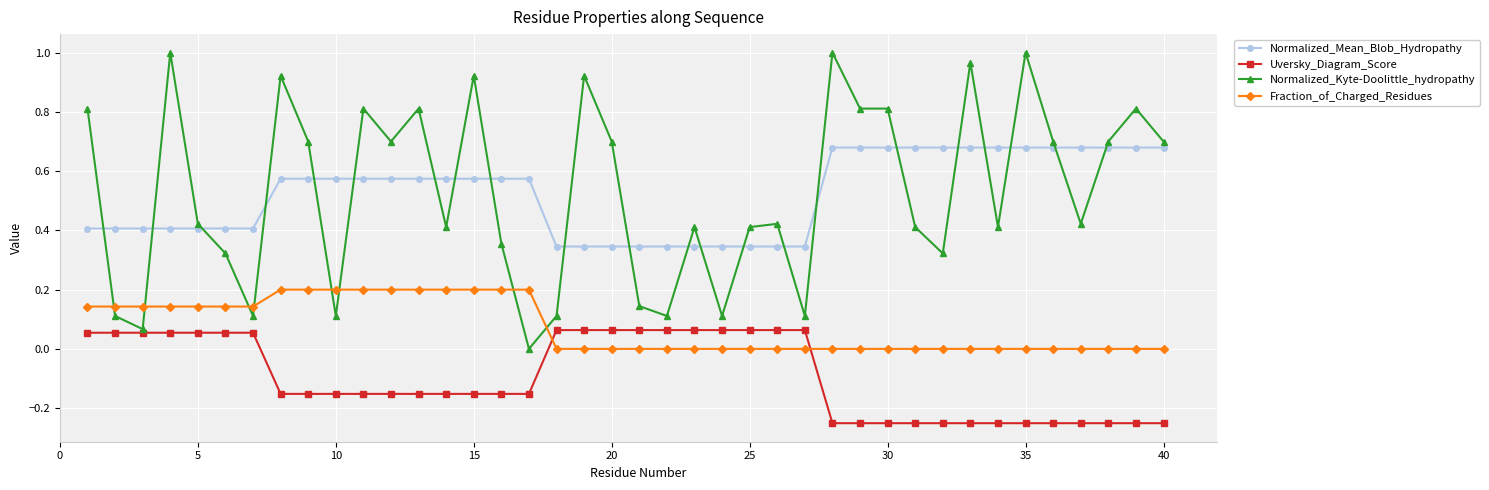

True or false: Normalized_Mean_Blob_Hydropathy and Normalized_Kyte-Doolittle_hydropathy cross at least once.

True